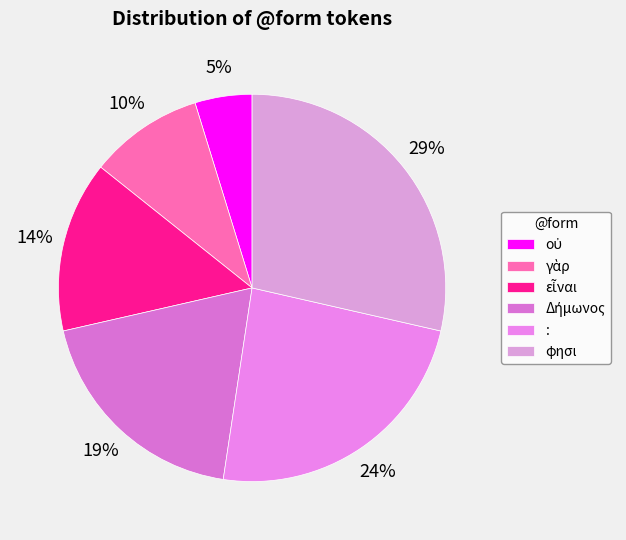

To the nearest percent, what portion does Δήμωνος represent?

19%